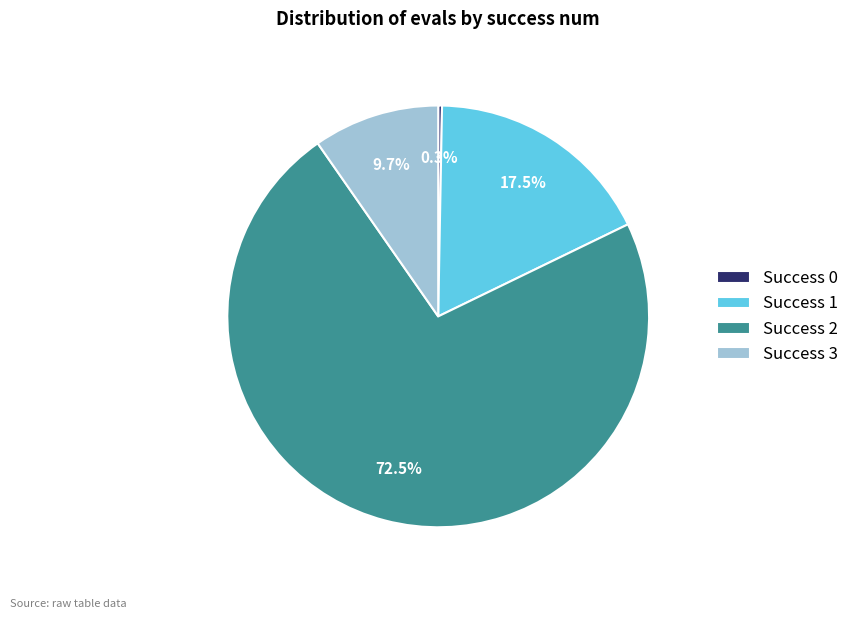

Rank the categories by value from highest to lowest.

Success 2, Success 1, Success 3, Success 0